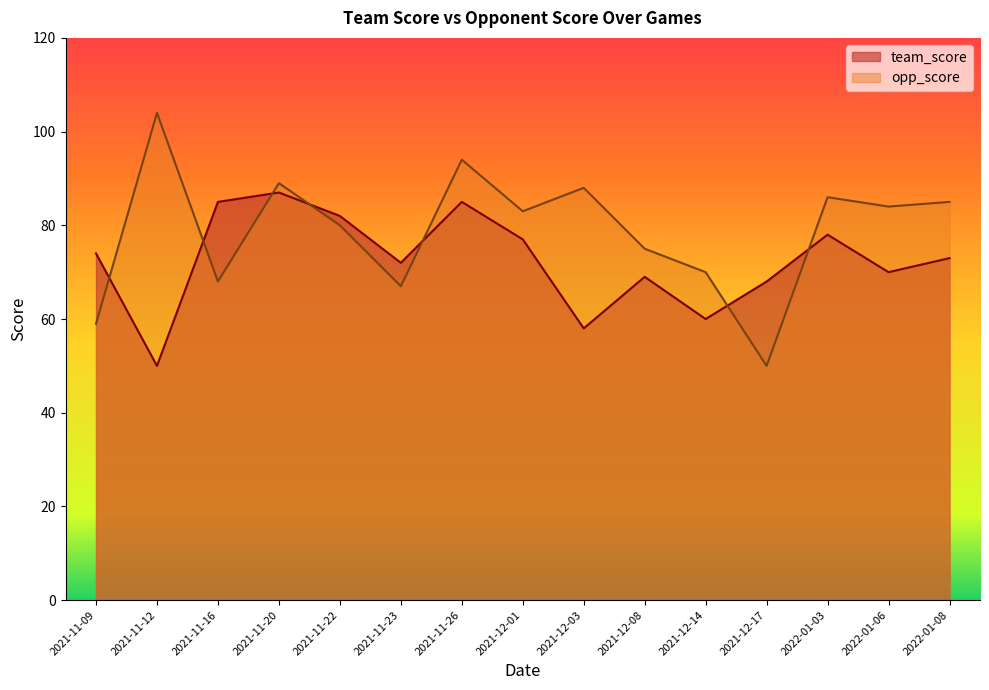

What is the value of the team_score point at the 4th from the left?

87